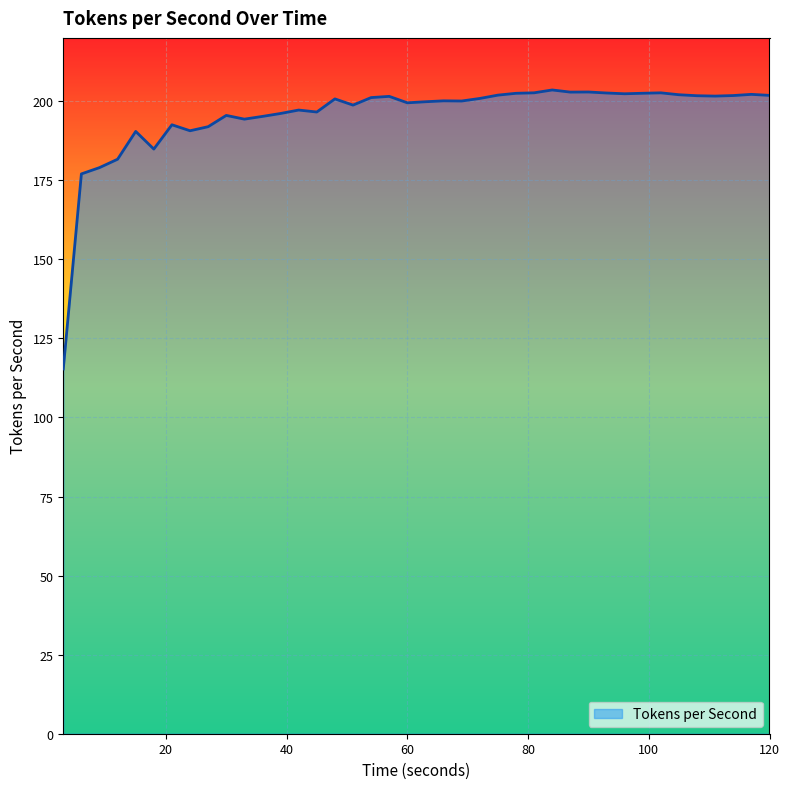

What is the smallest value displayed?

115.3